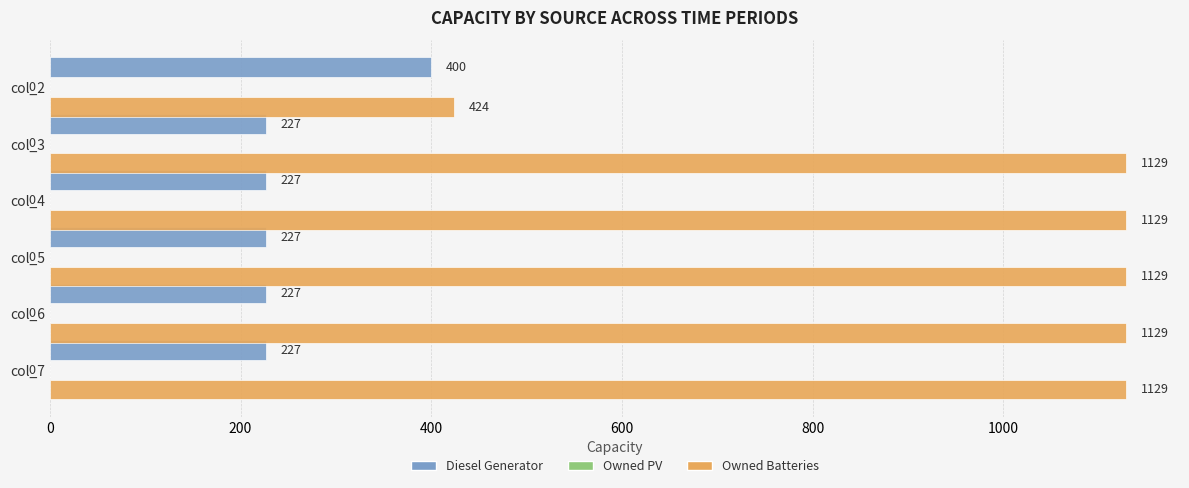

What is the sum of all Diesel Generator values?

1535